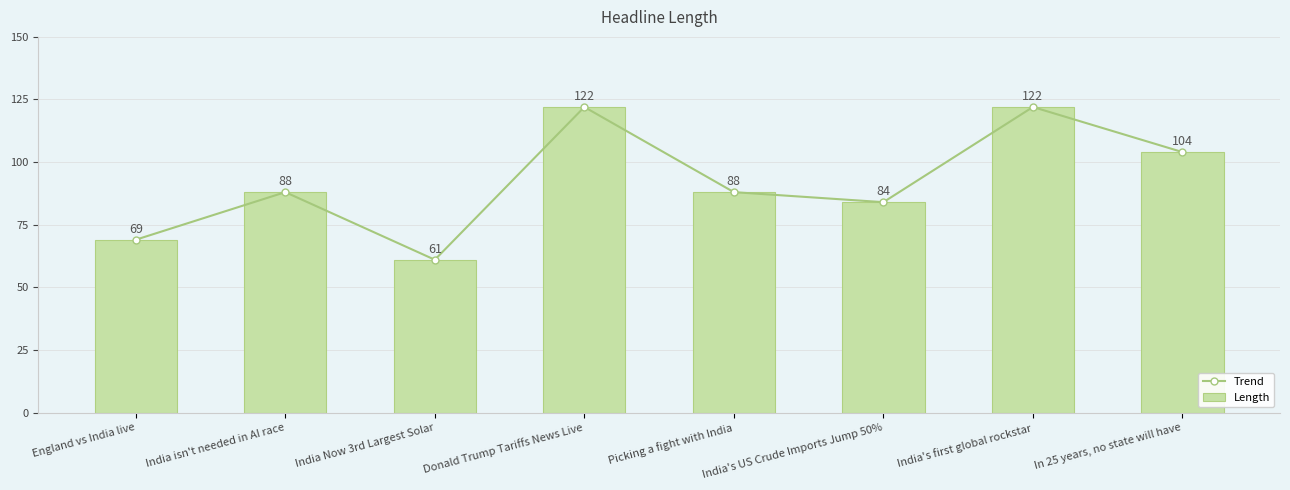

At which category is the sum across all series the highest?

Donald Trump Tariffs News Live